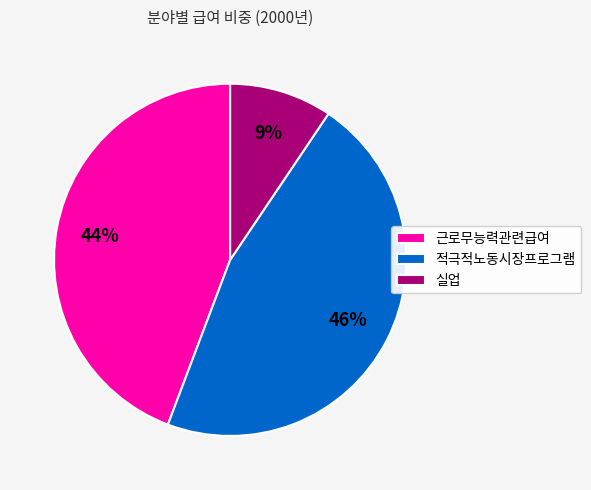

Is there any slice that represents more than half of the pie?

No